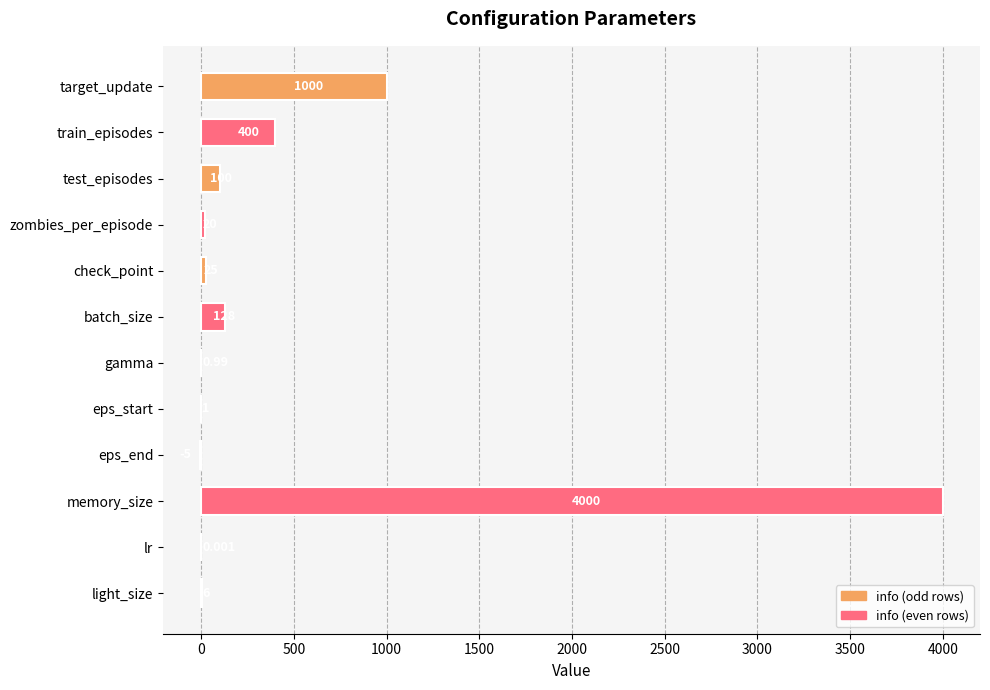

What is the approximate value at light_size?

6.0